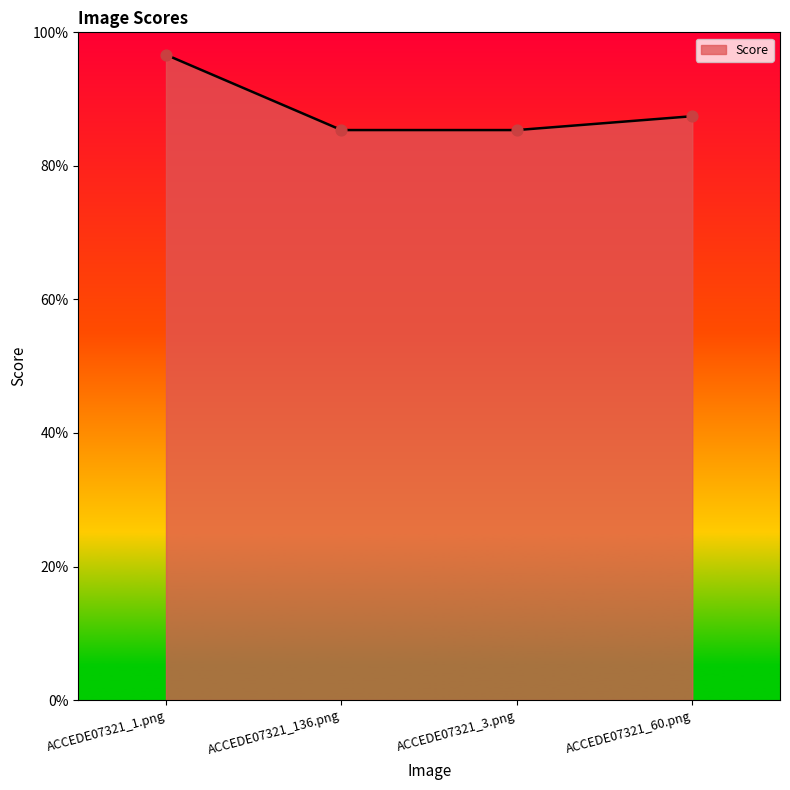

Which has a higher value, ACCEDE07321_136.png or ACCEDE07321_1.png?

ACCEDE07321_1.png